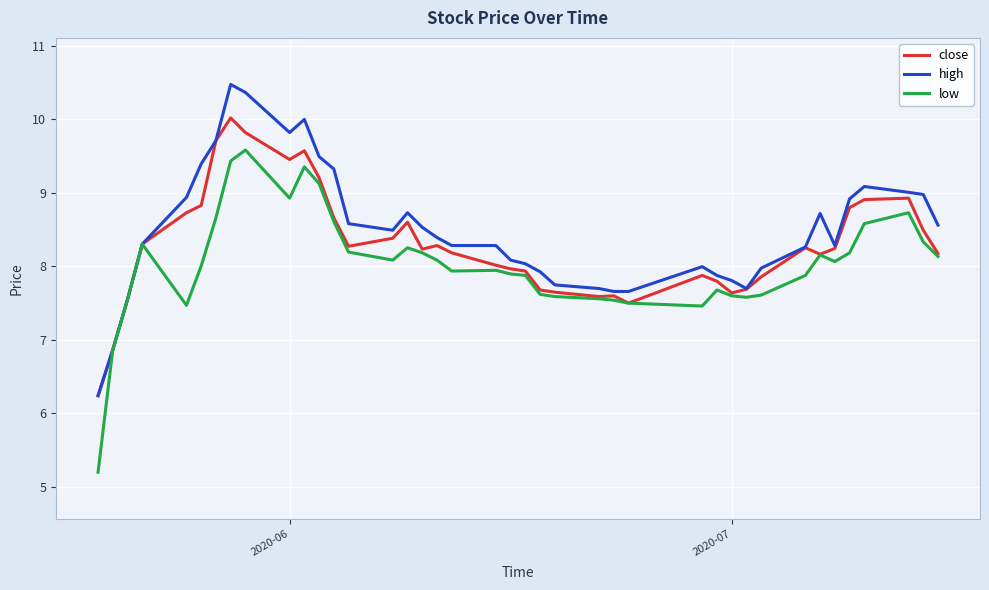

What is the sum of all close values?

331.7